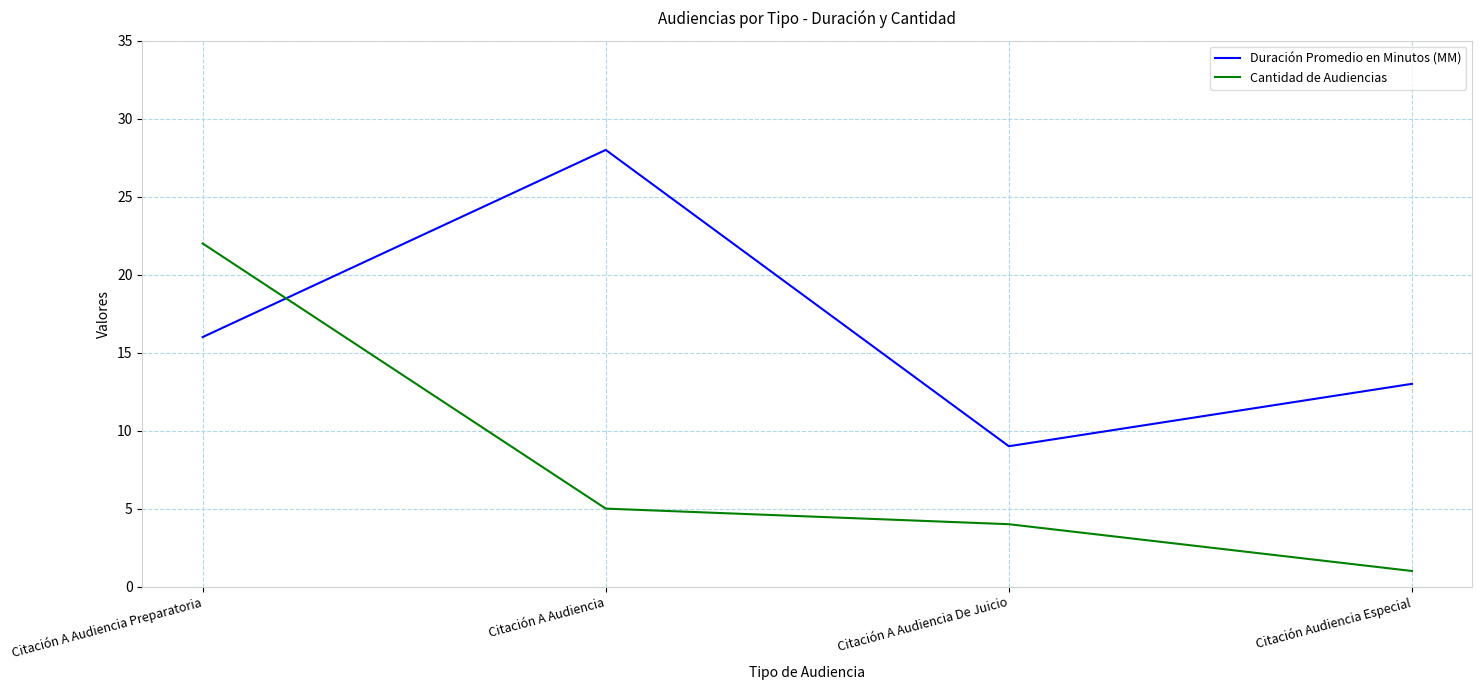

At which category does the chart reach its peak across all series?

Citación A Audiencia